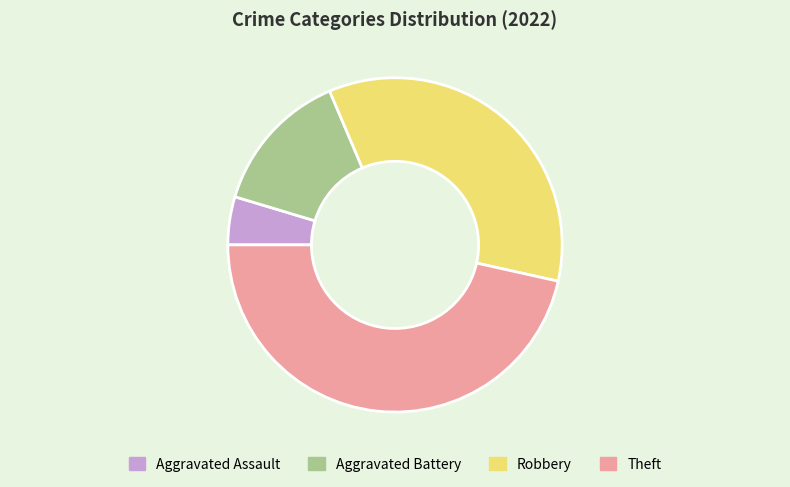

Which slice is the largest?

Theft